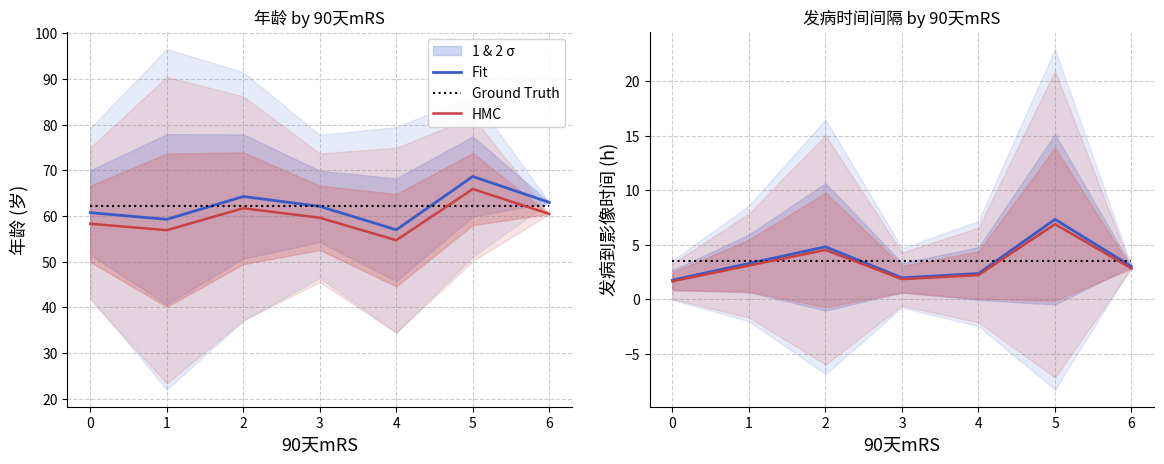

At which category is the sum across all series the highest?

5